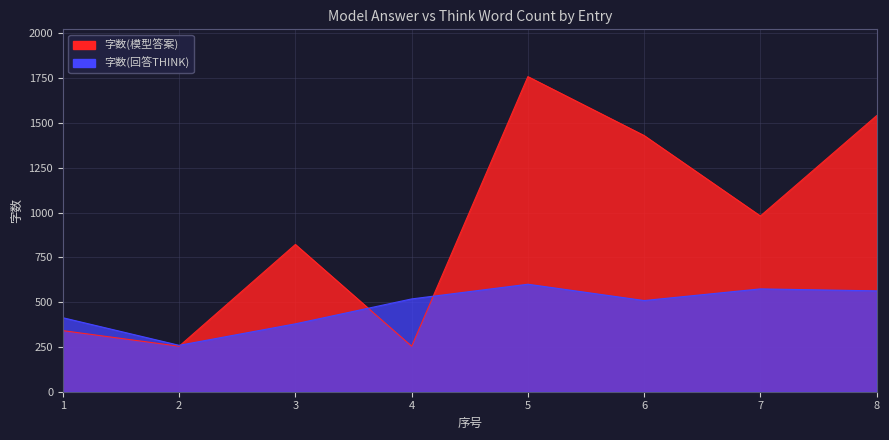

Which series has the largest range (max minus min)?

字数(模型答案)